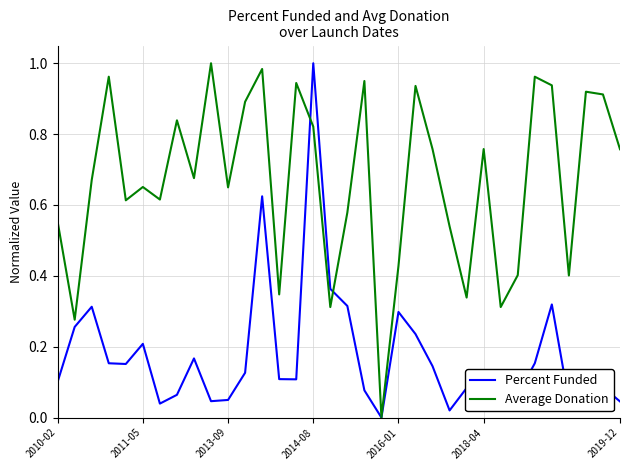

List the series in order of their overall mean, lowest first.

Percent Funded, Average Donation